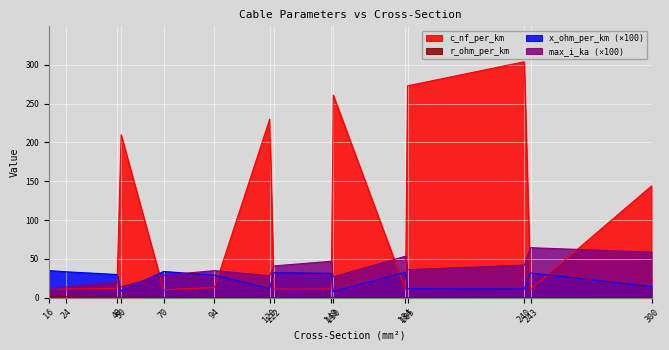

What is the difference between the maximum and minimum values in the x_ohm_per_km series?

27.0